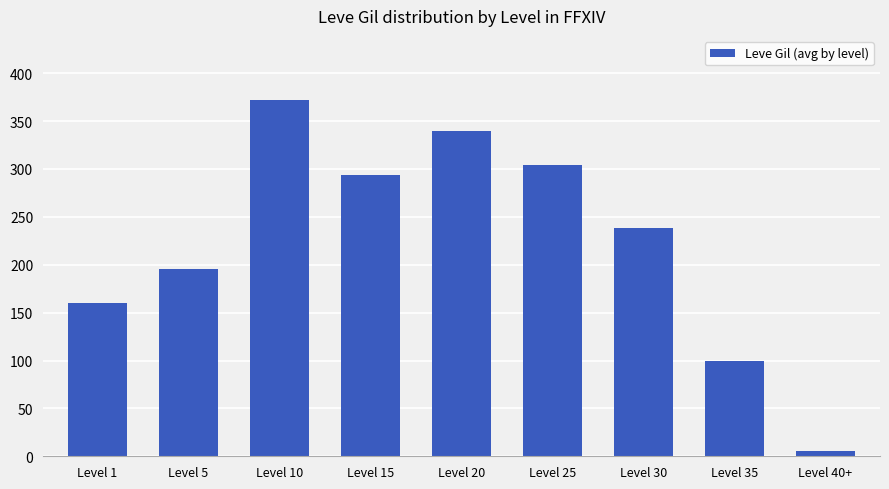

What is the ratio of the value at Level 35 to the value at Level 15?

0.3